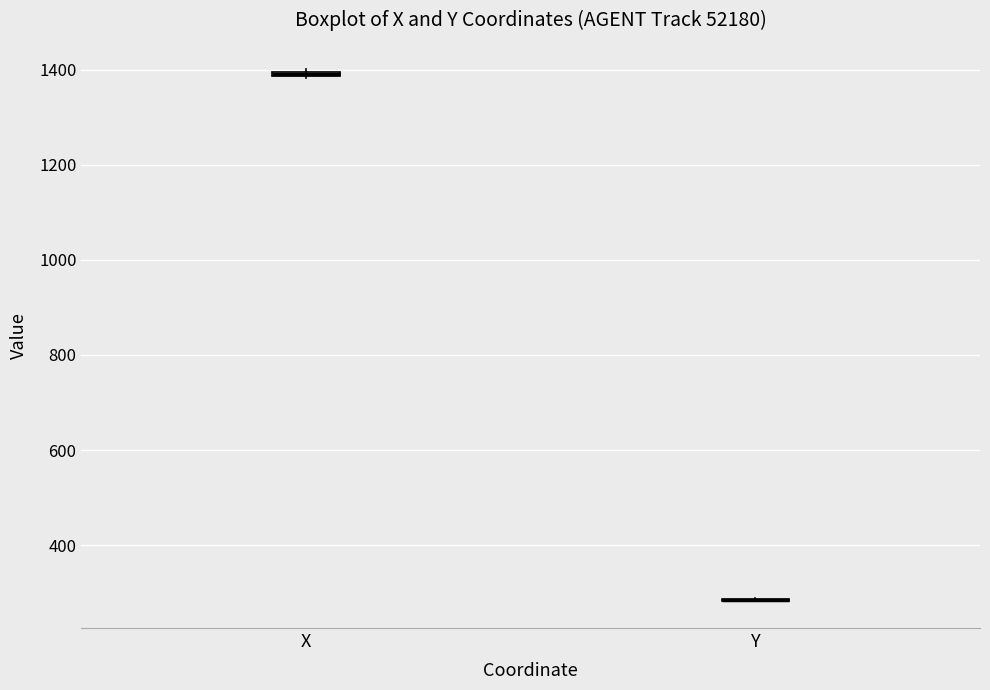

Where is the upper edge of the box for X on the y-axis? The values are not printed on the chart, so give them approximately, as read against the axis.

1400